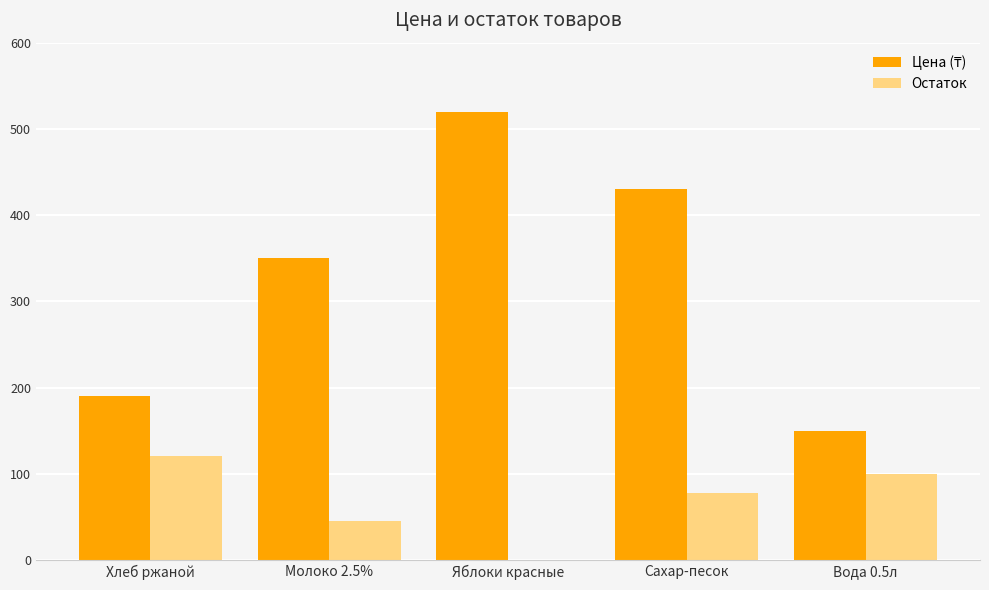

Are the bars grouped side by side (vs. stacked)?

Yes